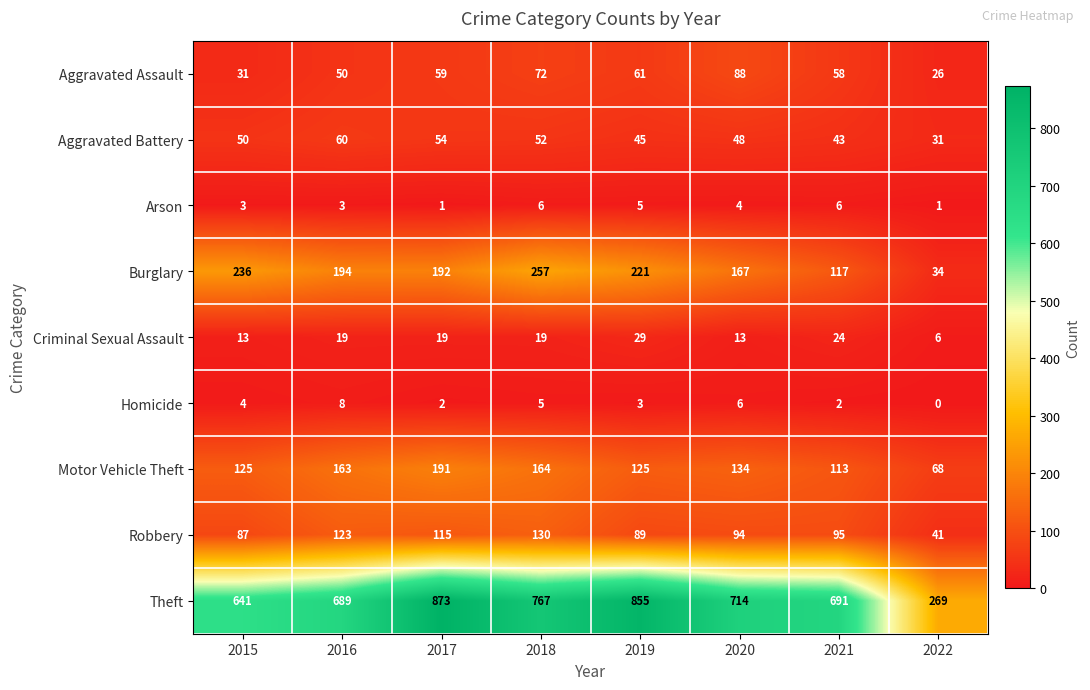

What is the sum of the Aggravated Assault values at 2020 and 2019?

149